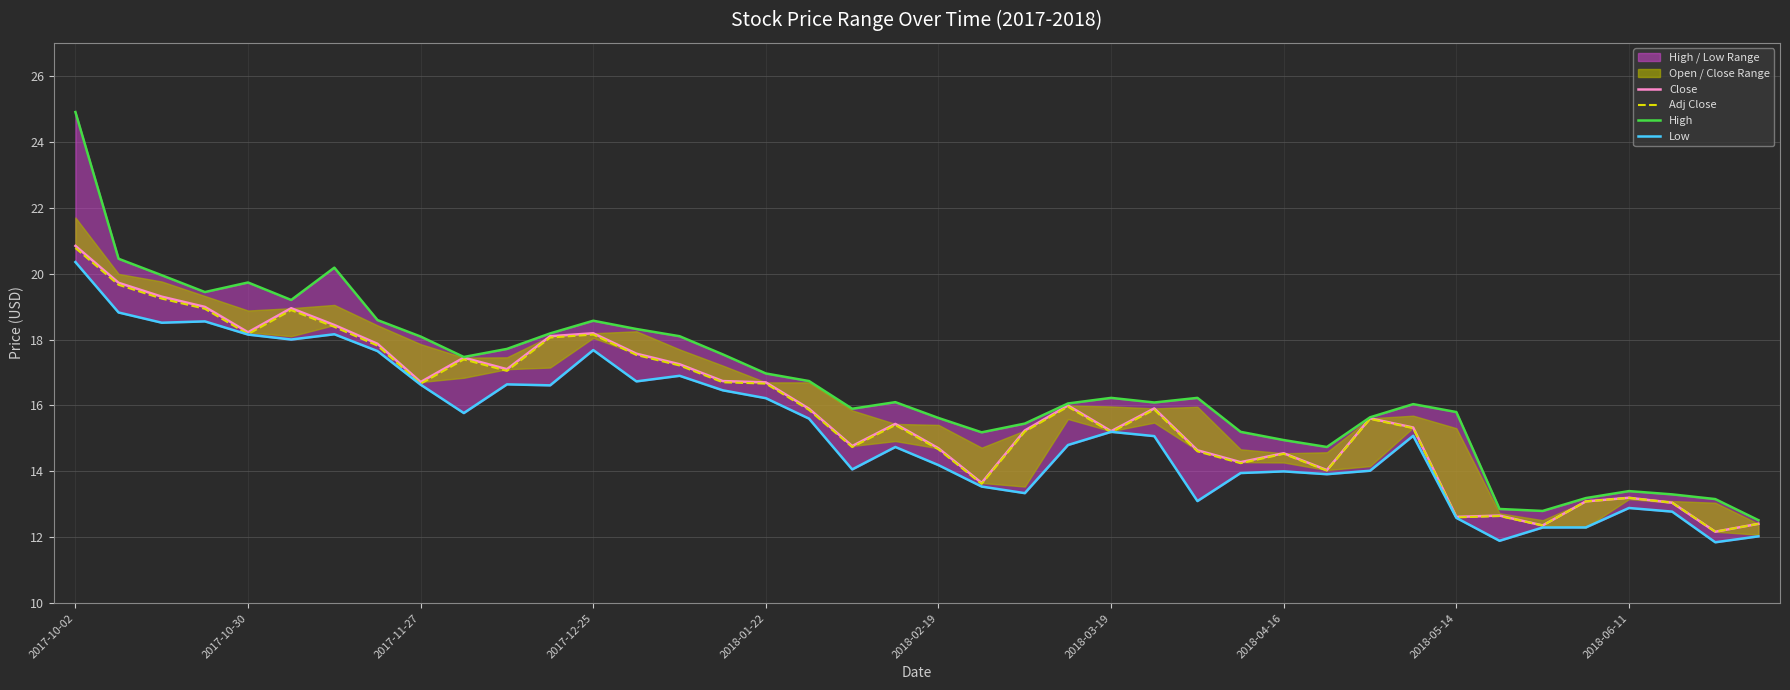

What is the difference between the second highest and second lowest values in the Close series?

7.4